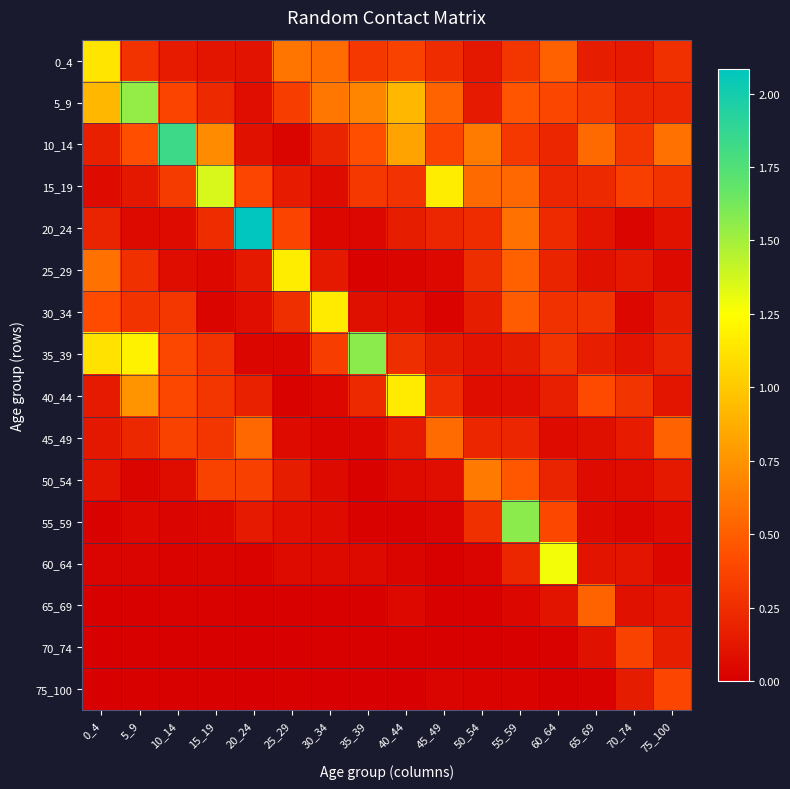

Rank the series at 70_74 from lowest to highest value.

20_24, 55_59, 30_34, 50_54, 65_69, 35_39, 60_64, 25_29, 0_4, 45_49, 75_100, 5_9, 40_44, 10_14, 15_19, 70_74